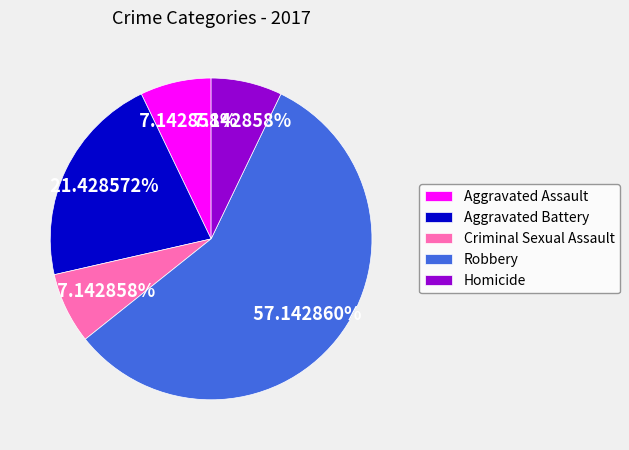

To the nearest percent, what is the average slice percentage?

20%